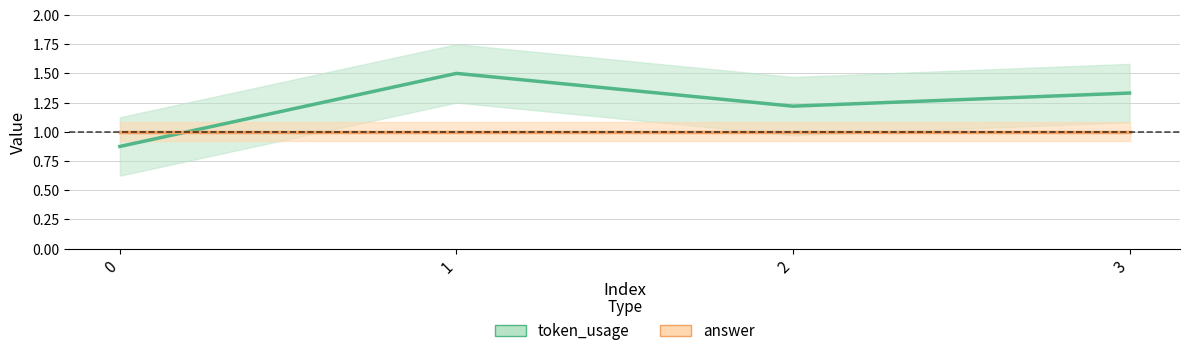

What is the approximate value at 0?

0.9